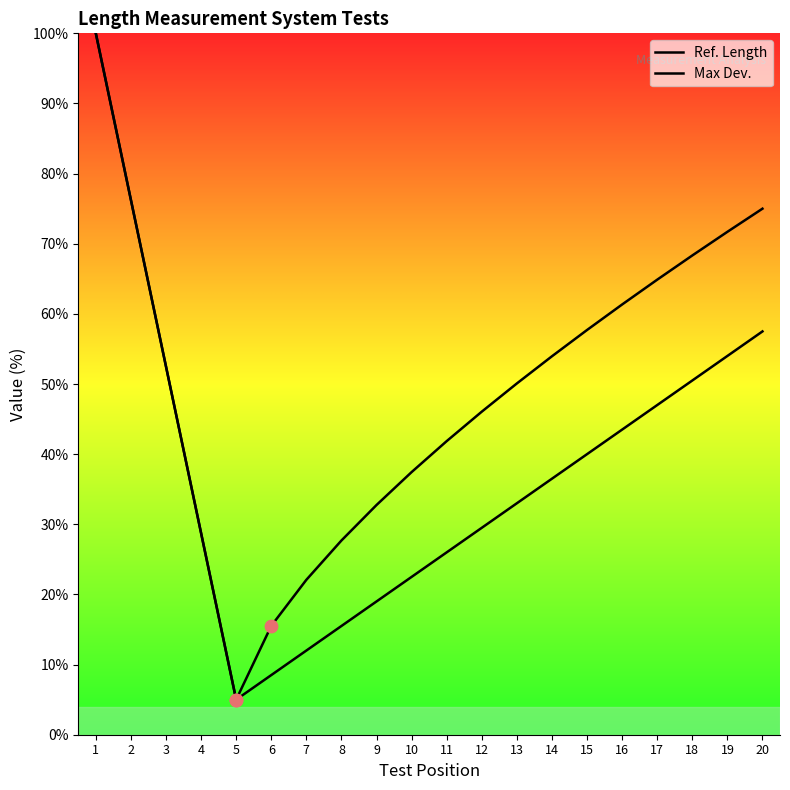

What are all the series names shown in the legend?

Ref. Length, Max Dev.